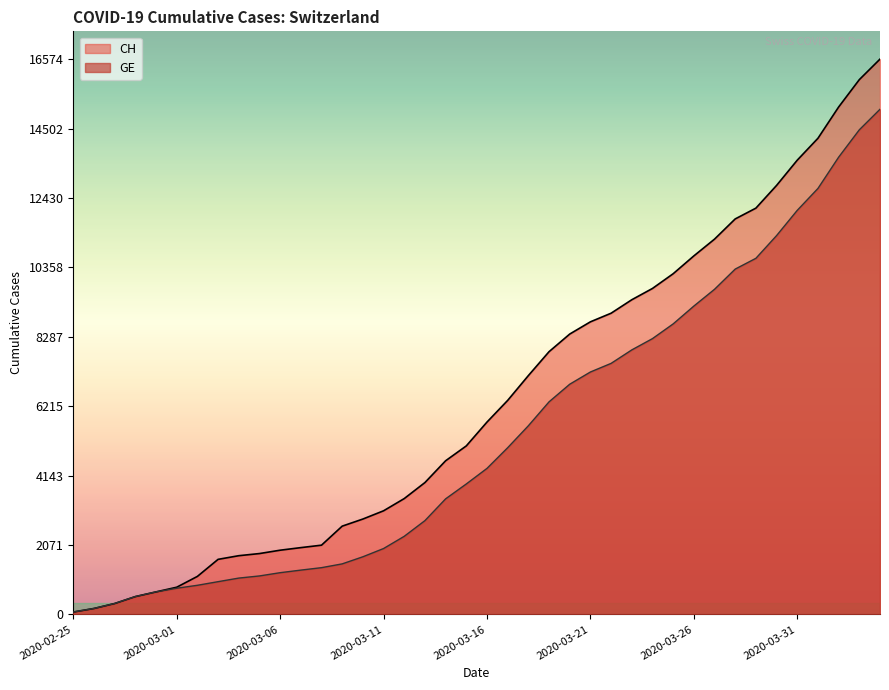

Rank the series at 2020-03-03 from highest to lowest value.

CH, GE